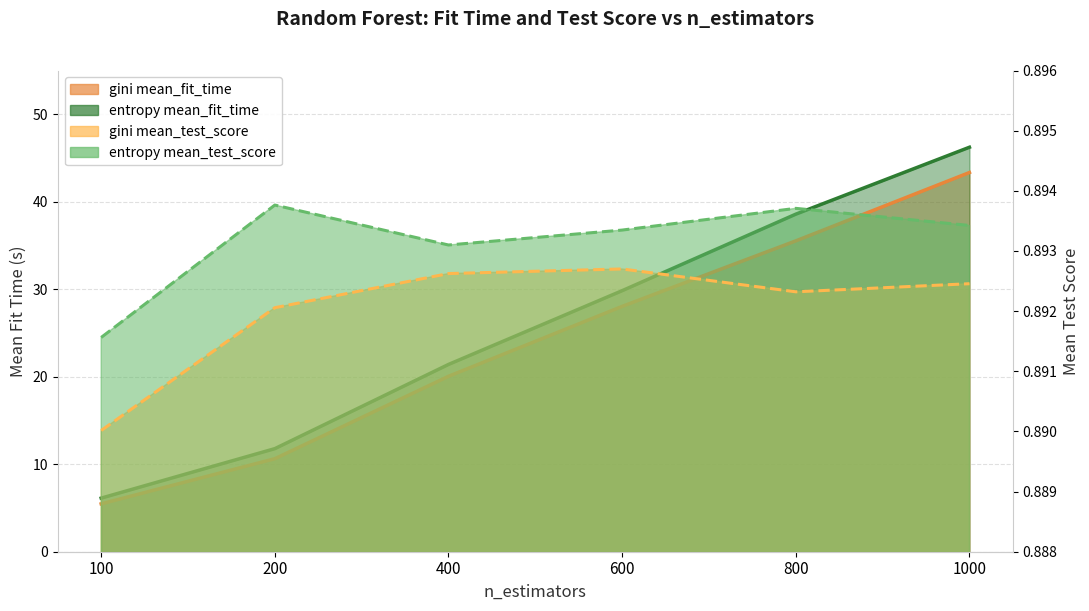

The value of gini mean_test_score at 1000 is 0.4. True or false?

False